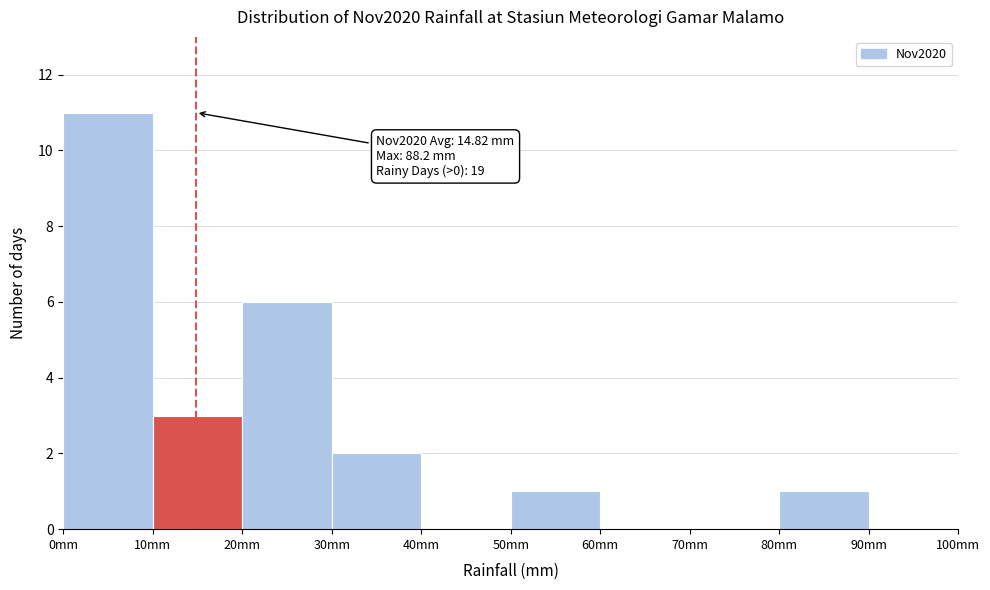

Which range on the x-axis has the tallest bar?

0 to 10